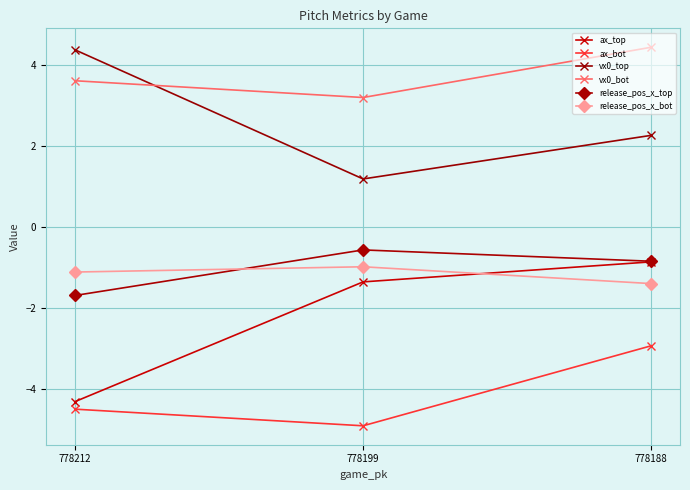

At which category does the chart reach its minimum across all series?

778199